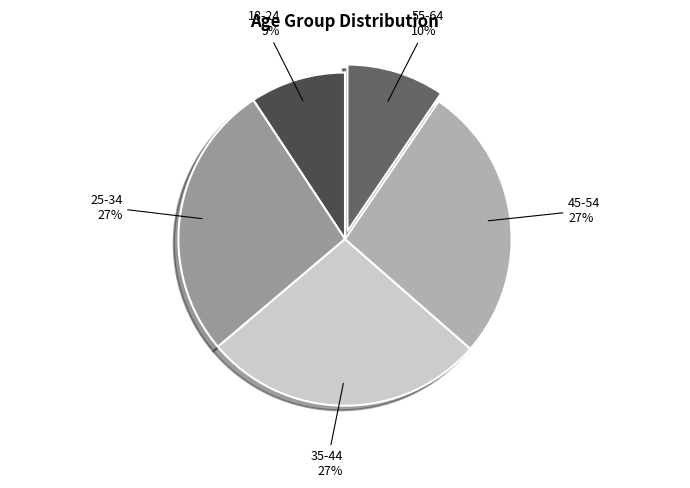

How many segments does this pie chart have?

5